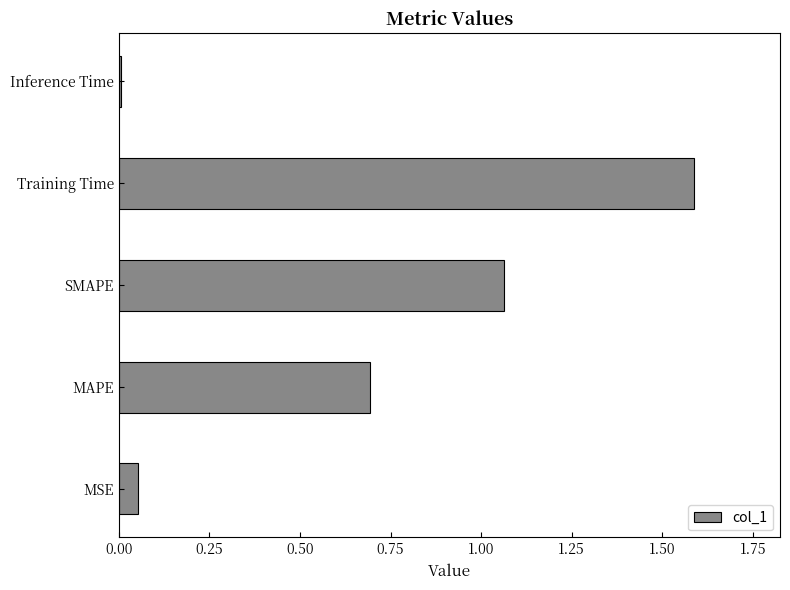

Is it true that the value at MAPE is 0.7?

True